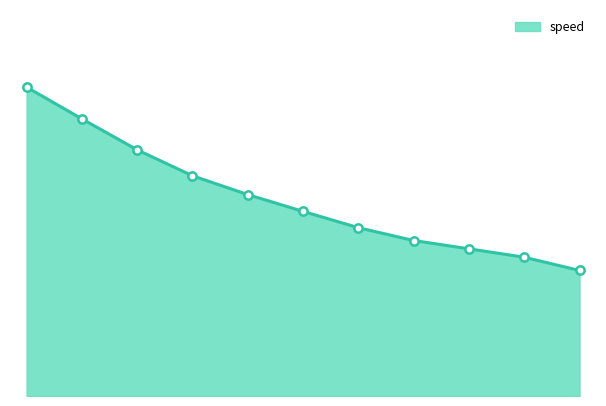

What is the difference between the maximum and second lowest values?

10.9